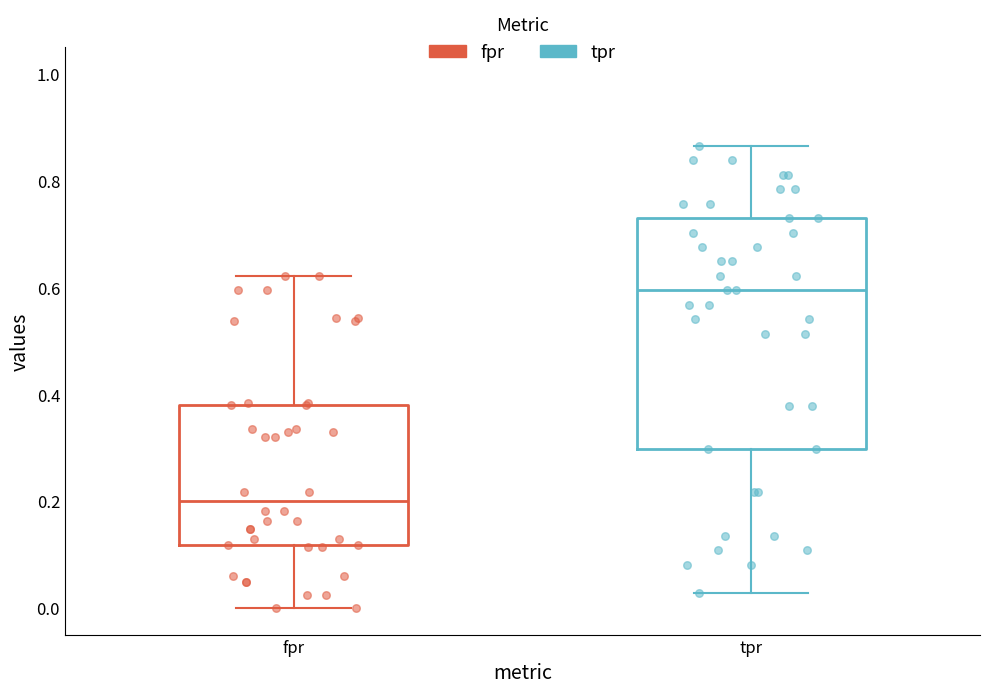

Comparing the boxes themselves (not the whiskers), which one is the tallest?

tpr